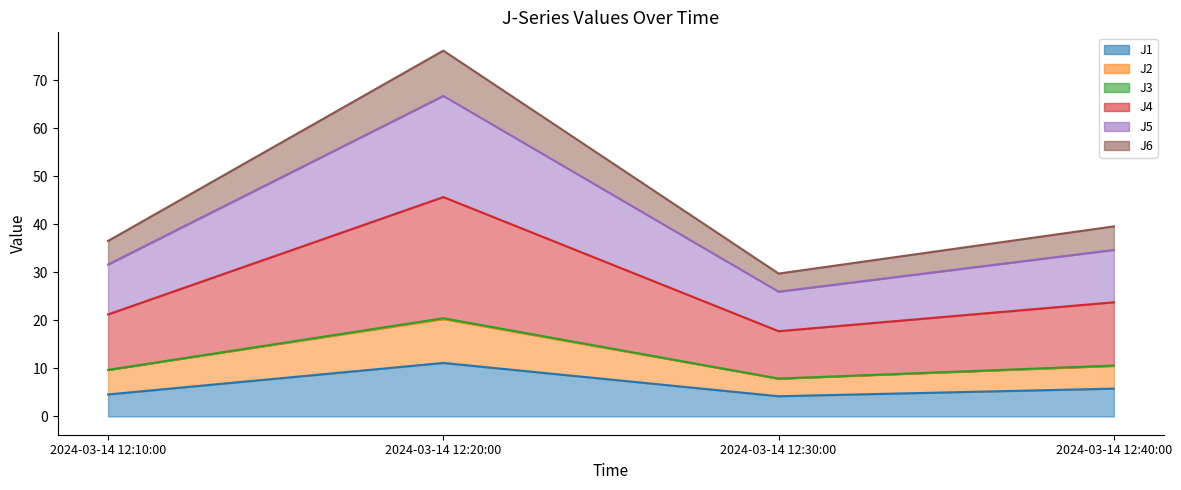

What is the highest value of the J4 series?

45.7